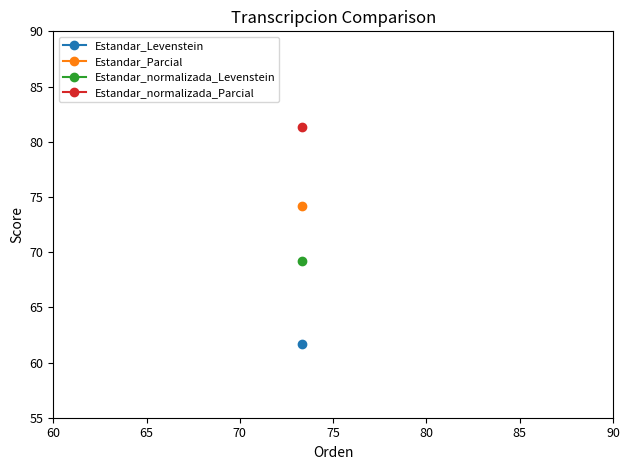

Reading right to left, what are all the values shown in this chart?

Estandar_Levenstein: 61.6	61.6
Estandar_Parcial: 74.2	74.2
Estandar_normalizada_Levenstein: 69.2	69.2
Estandar_normalizada_Parcial: 81.4	81.4